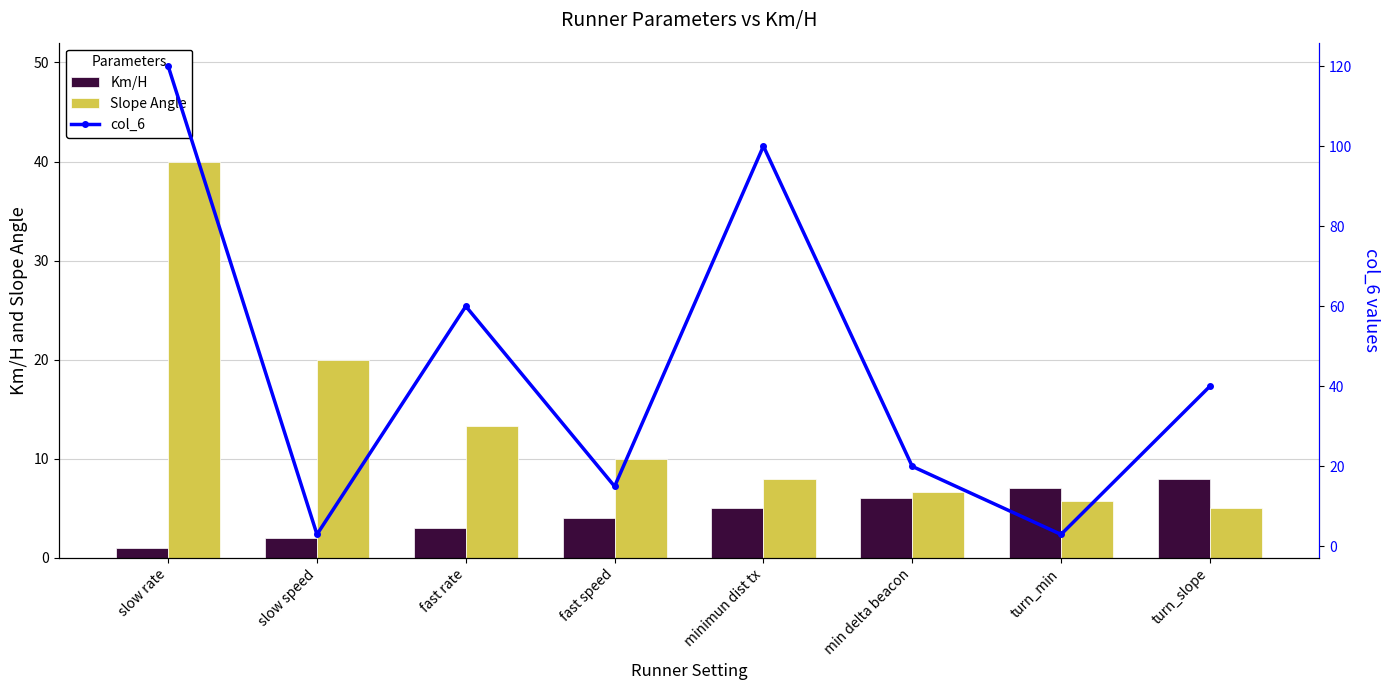

What is the lowest value of the col_6 series?

3.0